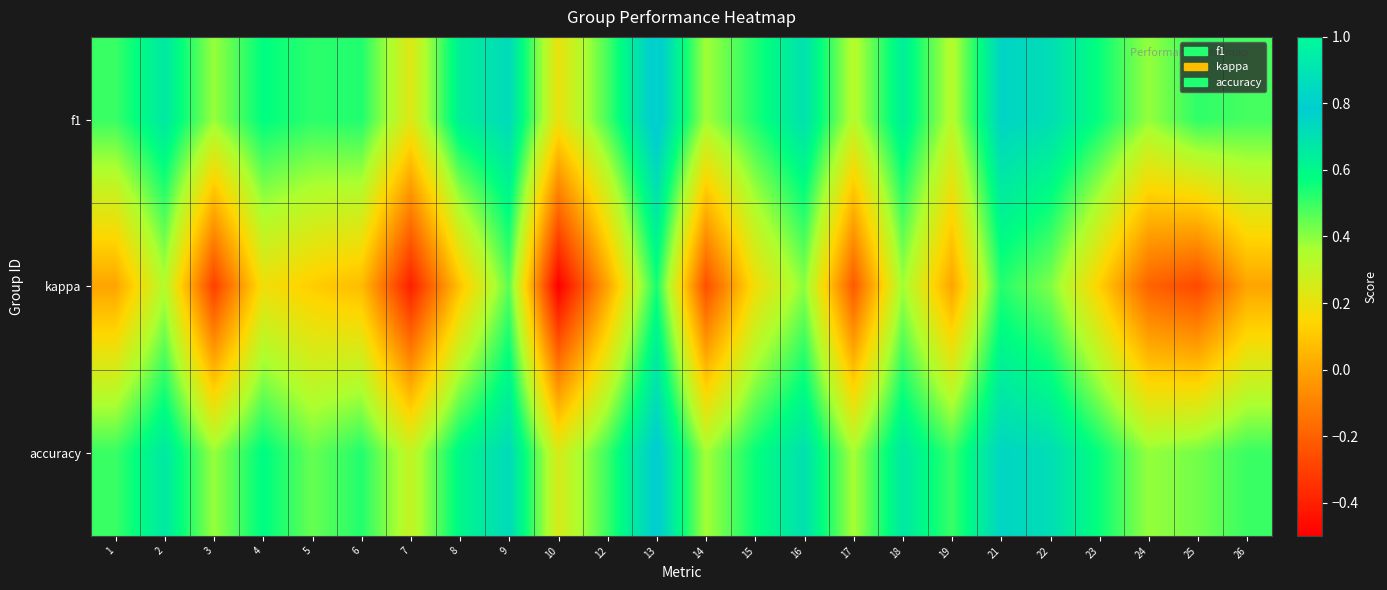

Reading right to left, transcribe all the data shown in this chart.

f1: 26=0.5	25=0.5	24=0.4	23=0.6	22=0.7	21=0.8	19=0.3	18=0.6	17=0.3	16=0.7	15=0.5	14=0.4	13=0.8	12=0.5	10=0.2	9=0.7	8=0.6	7=0.2	6=0.5	5=0.5	4=0.6	3=0.4	2=0.7	1=0.5
kappa: 26=0.0	25=-0.3	24=-0.2	23=0.1	22=0.4	21=0.5	19=0.0	18=0.4	17=-0.2	16=0.4	15=0.2	14=-0.3	13=0.5	12=0.0	10=-0.5	9=0.5	8=0.1	7=-0.4	6=0.1	5=0.1	4=0.2	3=-0.3	2=0.3	1=0.0
accuracy: 26=0.5	25=0.4	24=0.4	23=0.6	22=0.7	21=0.8	19=0.5	18=0.7	17=0.4	16=0.7	15=0.6	14=0.4	13=0.8	12=0.5	10=0.2	9=0.7	8=0.6	7=0.3	6=0.5	5=0.4	4=0.6	3=0.4	2=0.7	1=0.5